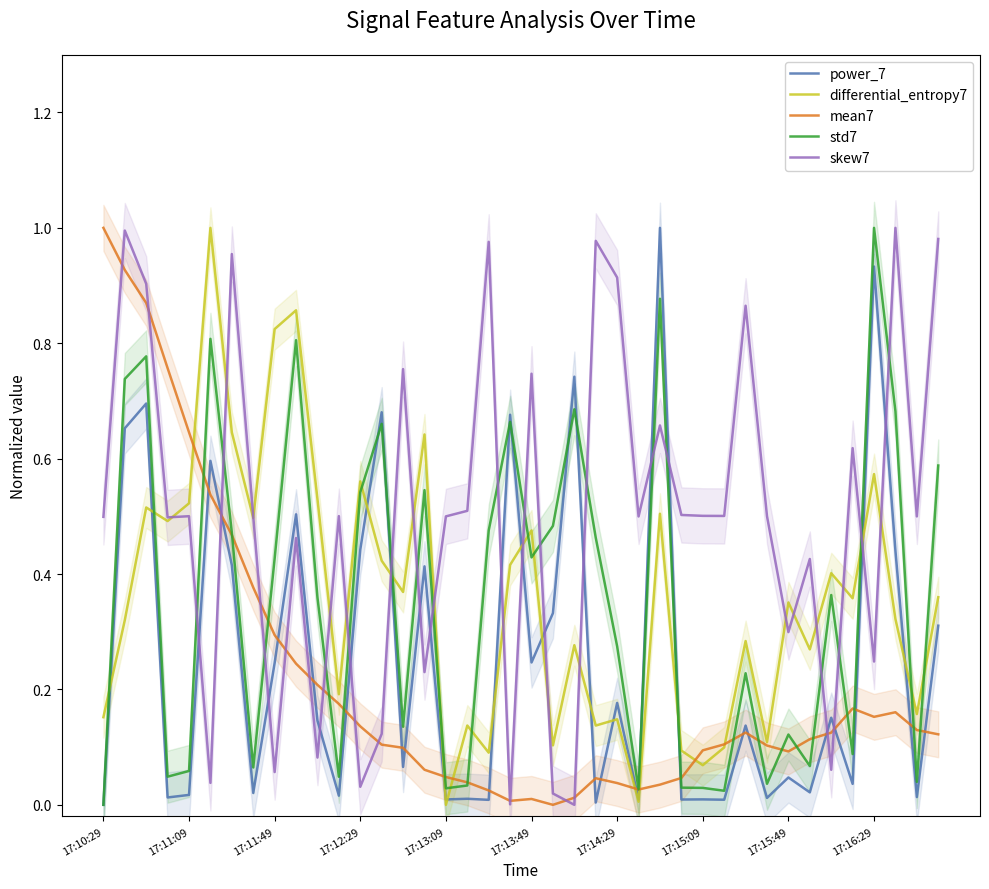

How many times do std7 and skew7 cross each other?

18